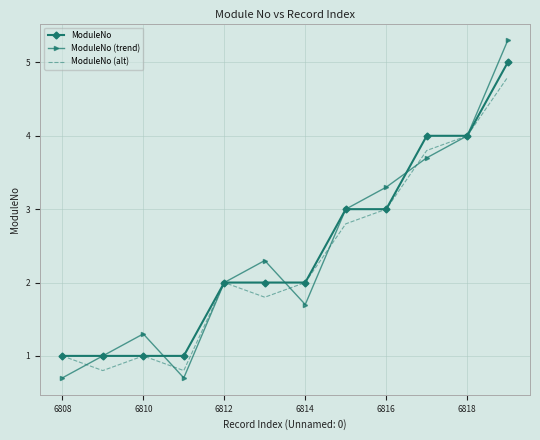

Which series has the largest range (max minus min)?

ModuleNo (trend)